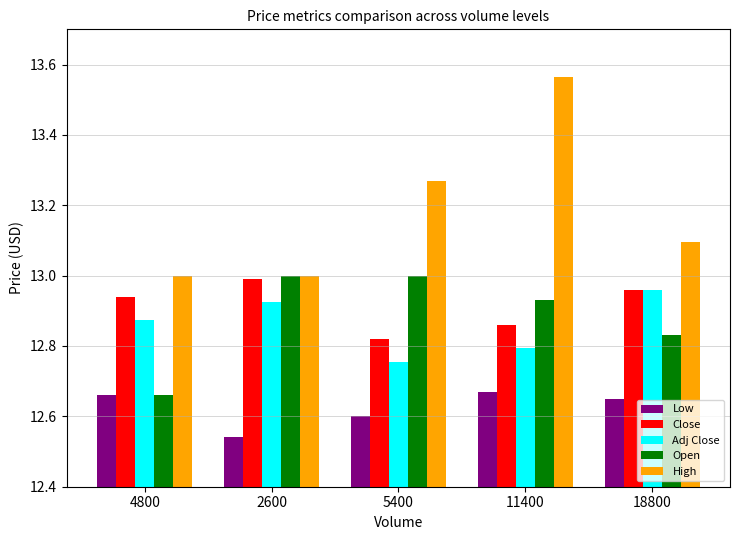

What are all the series names shown in the legend?

Low, Close, Adj Close, Open, High